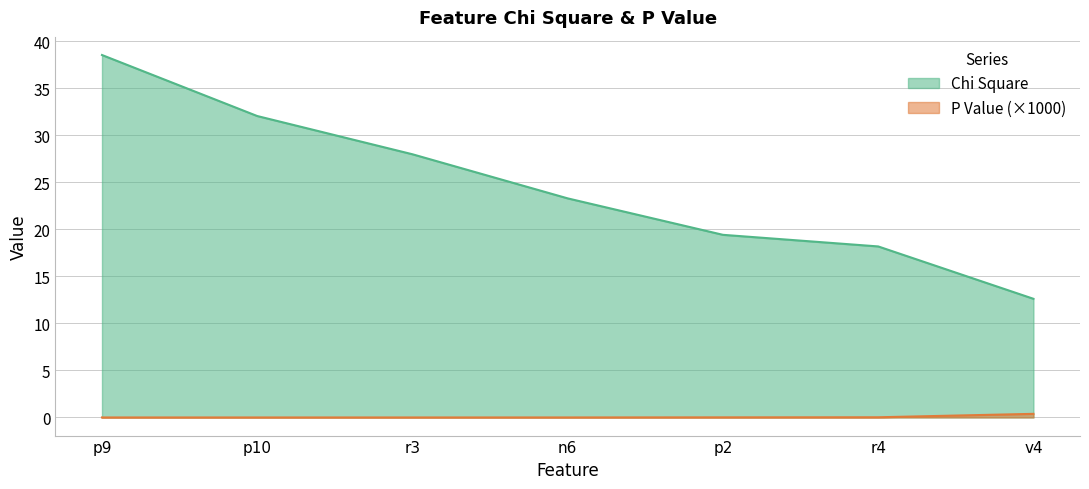

The Chi Square series shows 32.0 at p10. True or false?

True